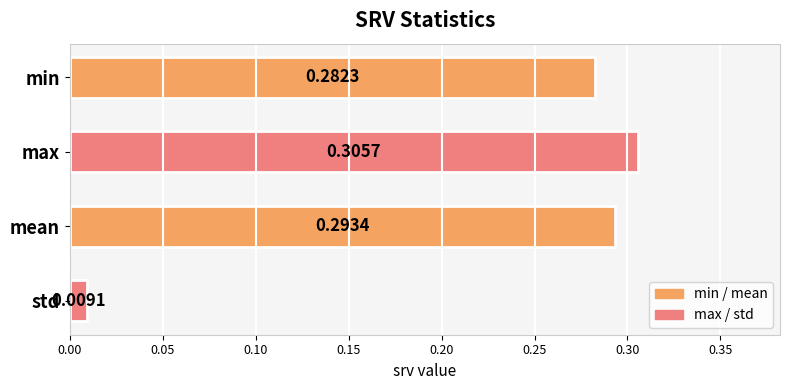

What is the sum of all values?

0.9